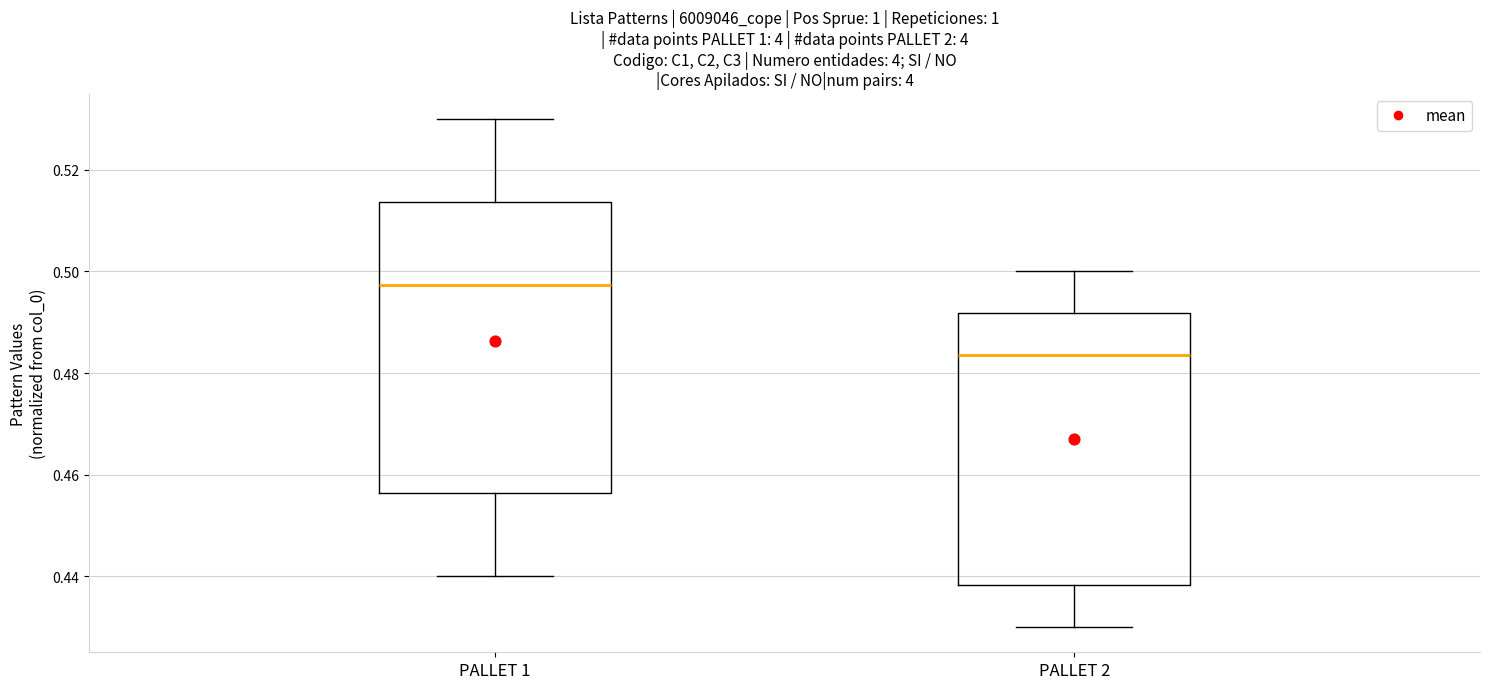

Which box has the highest median line?

PALLET 1